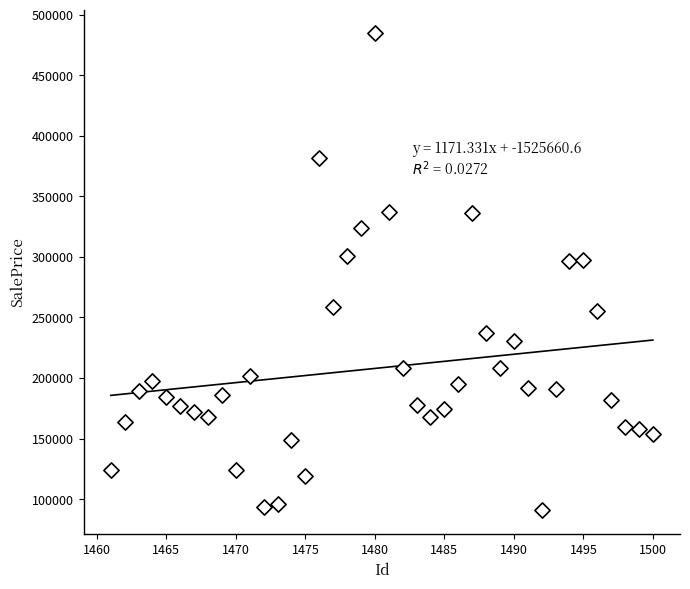

What is the range of Y values (max minus min)?

393806.2